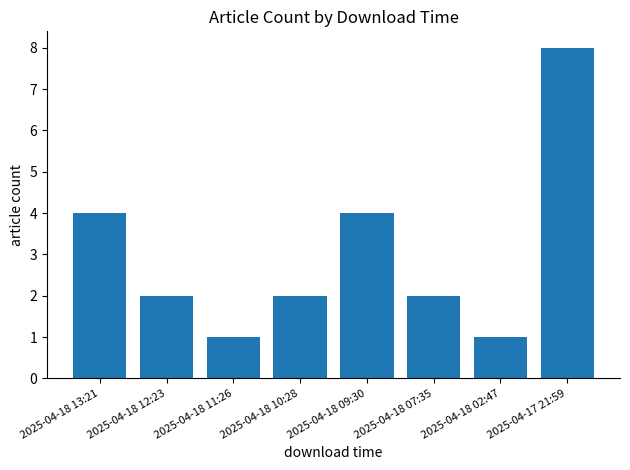

True or false: the data shows 1 at 2025-04-18 13:21.

False